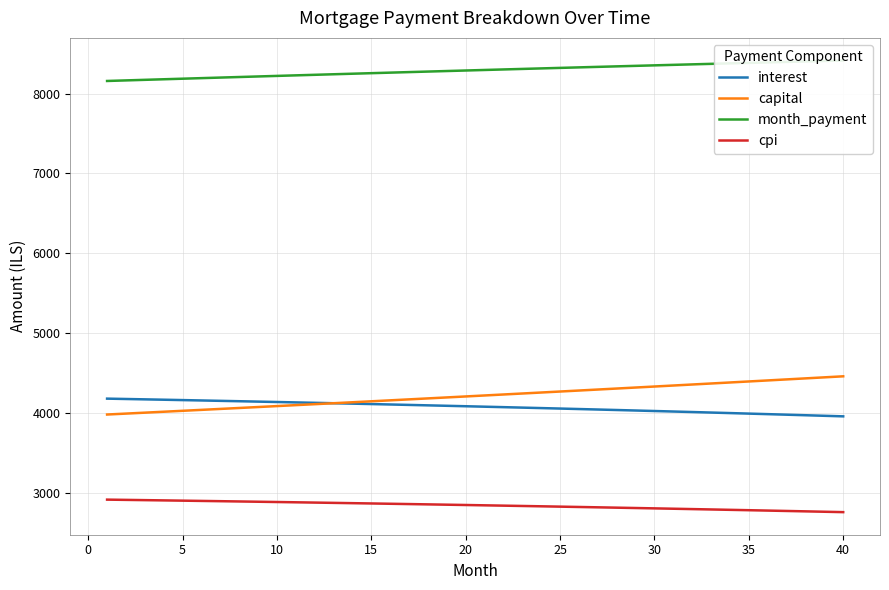

What is the maximum value for cpi?

2913.6